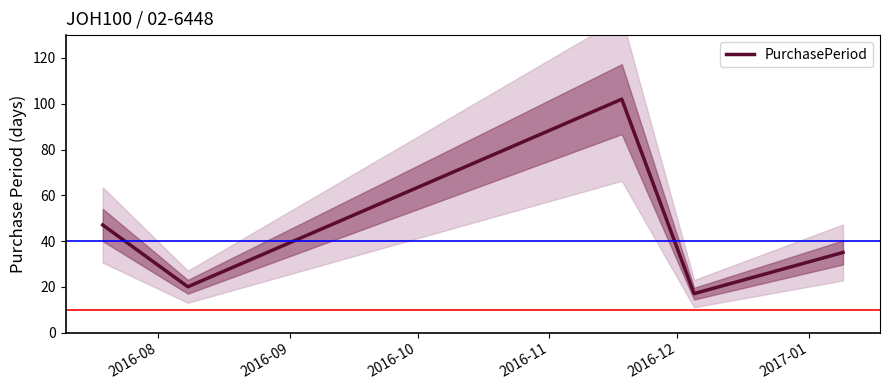

What is the maximum value for PurchasePeriod?

102